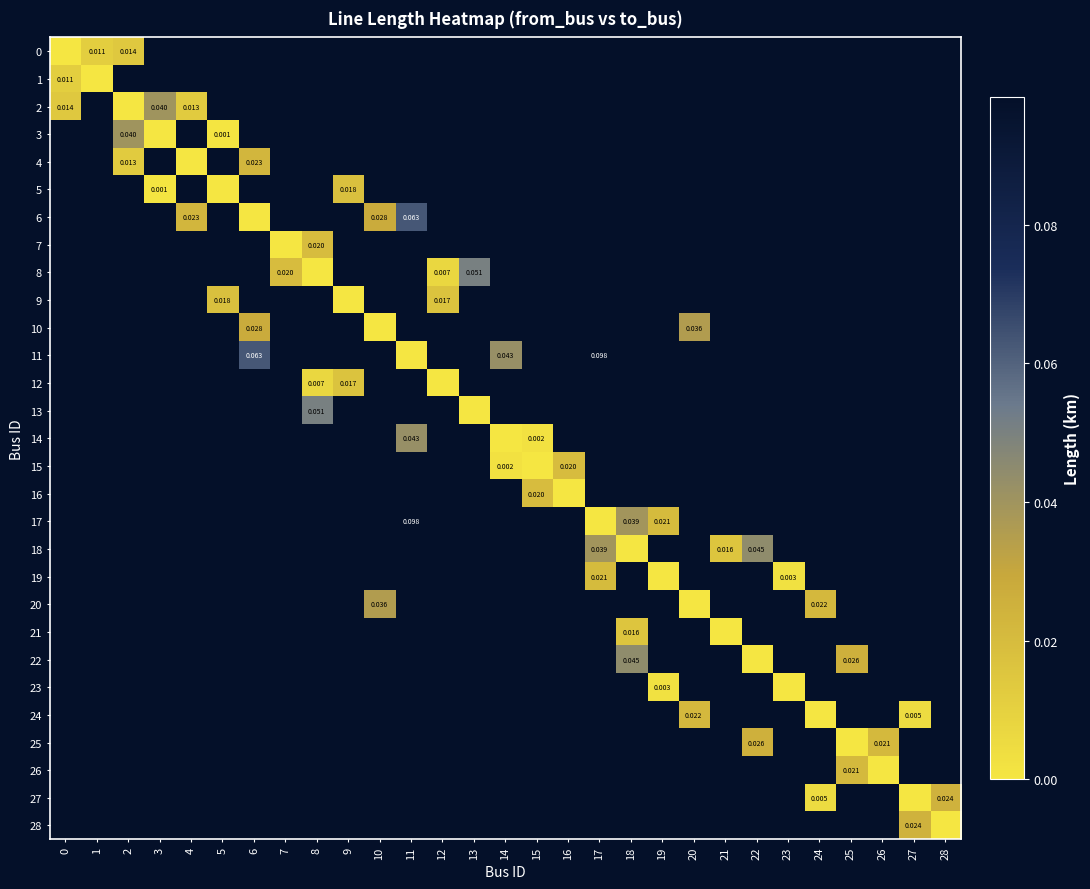

Is the value of 10 at 22 greater than the value of 26 at 16?

No